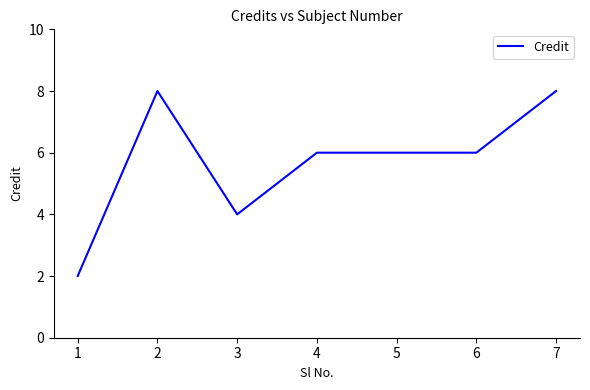

What is the change in value from 3 to 4?

+2